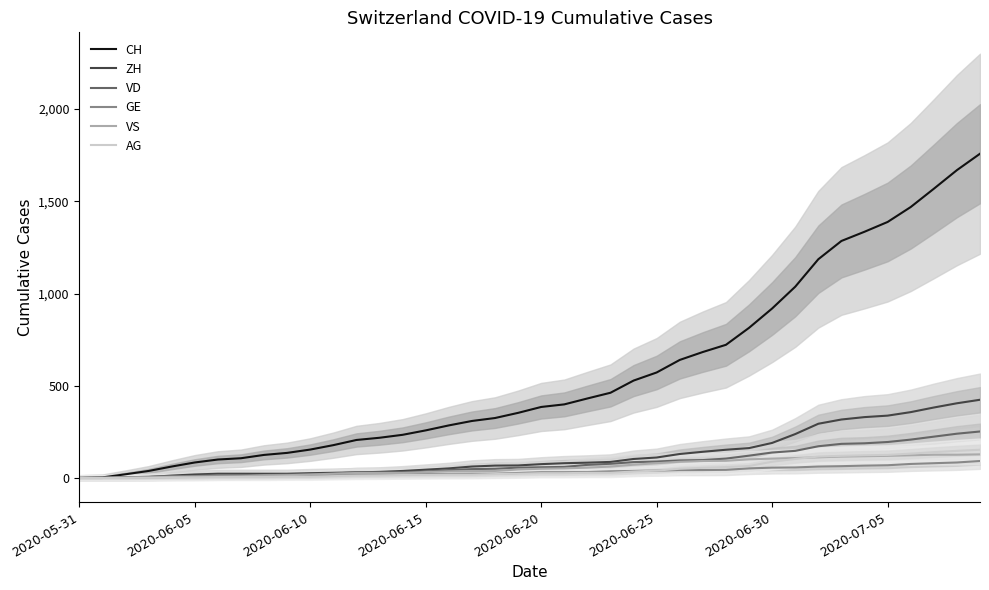

Which category has the lowest value across all series?

2020-05-31